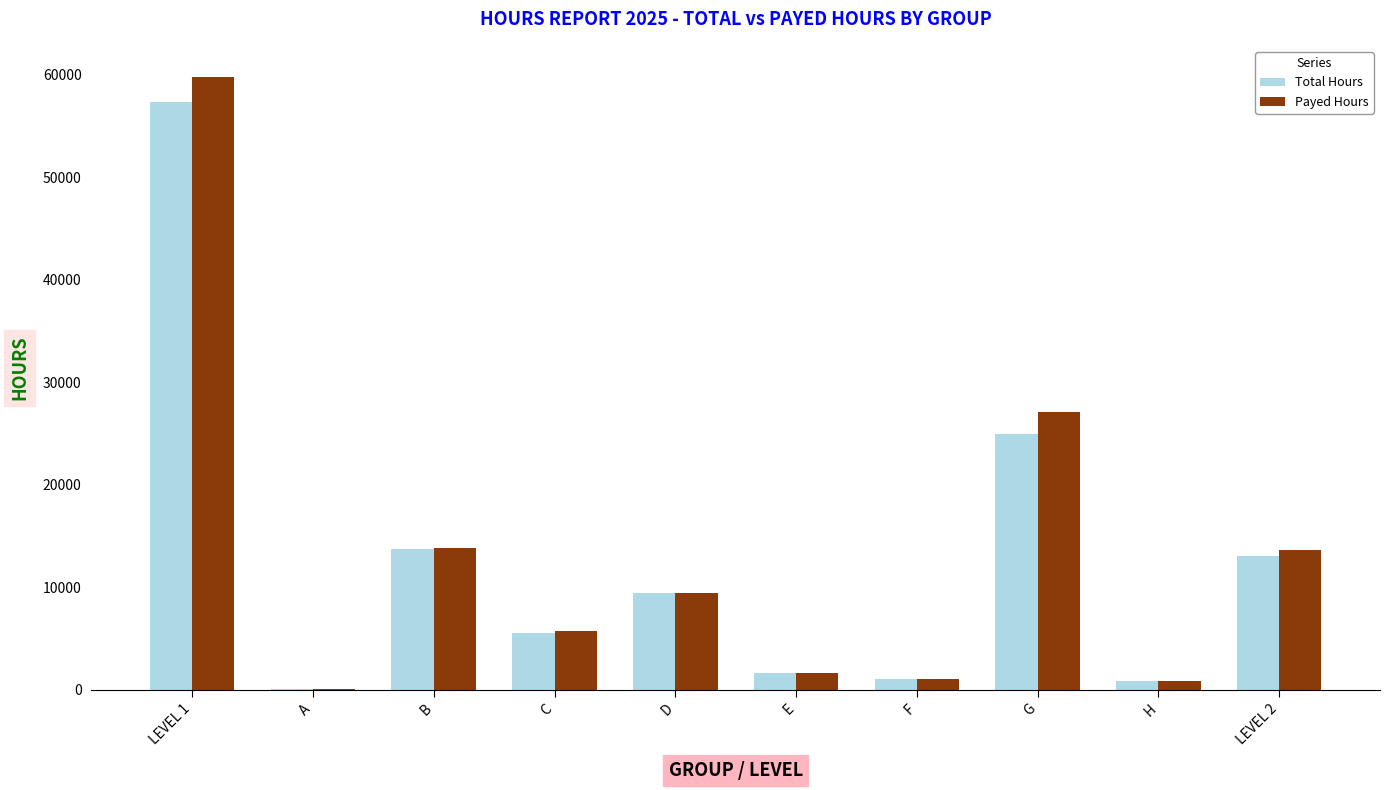

At which label is Total Hours closest to 28745?

G